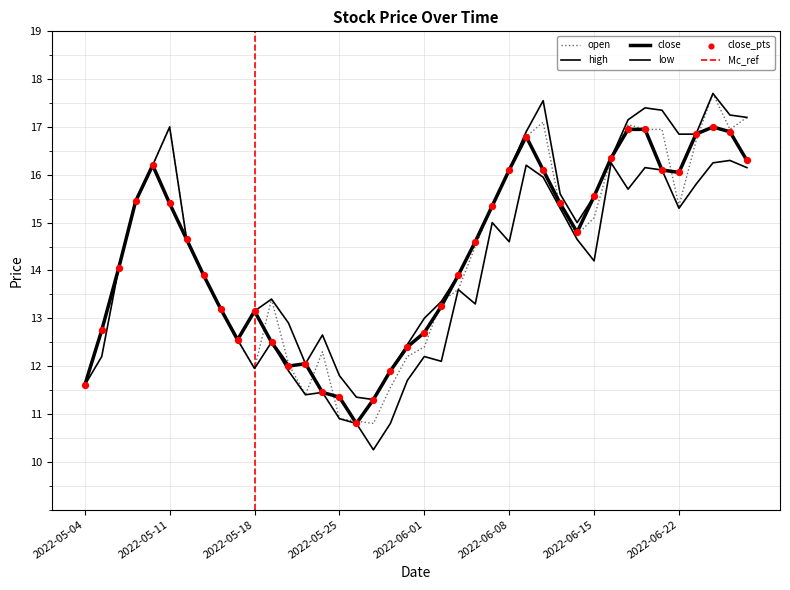

Which series has the largest total across all categories?

high